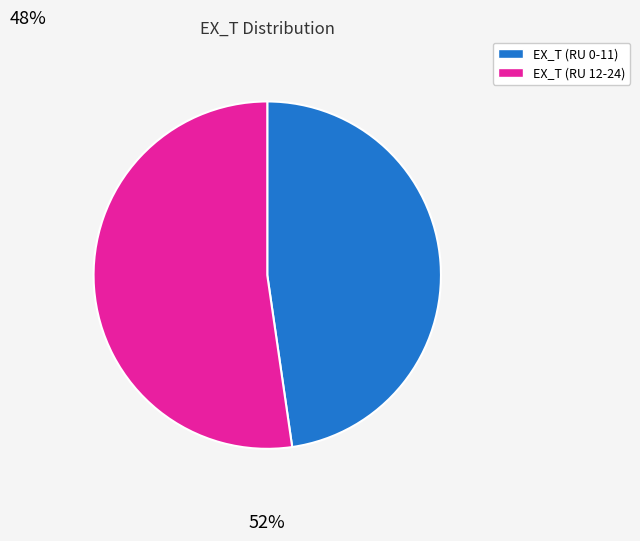

What is the ratio of the value at EX_T (RU 0-11) to the value at EX_T (RU 12-24)?

0.9